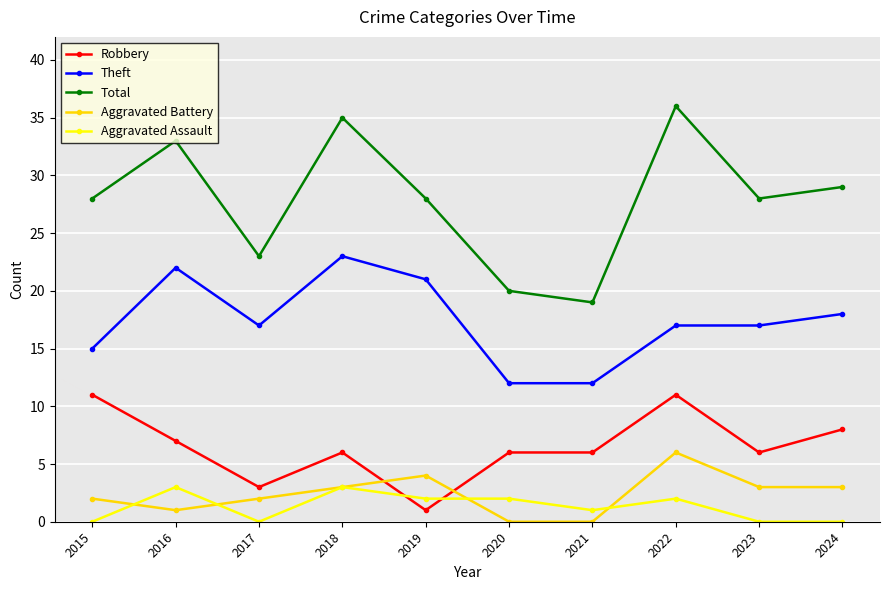

What is the lowest value of the Theft series?

12